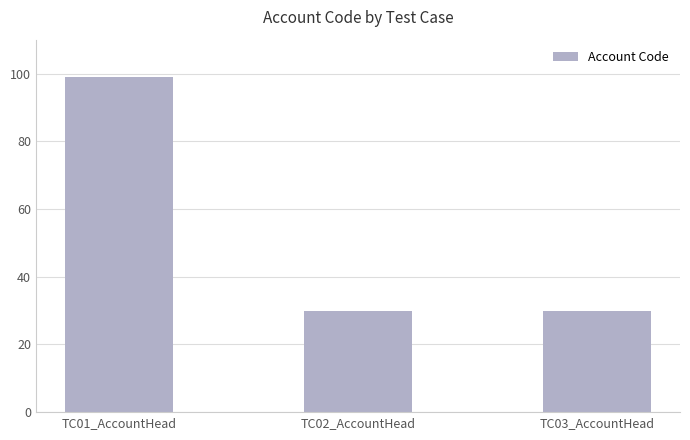

What is the ratio of the value at TC03_AccountHead to the value at TC02_AccountHead?

1.0